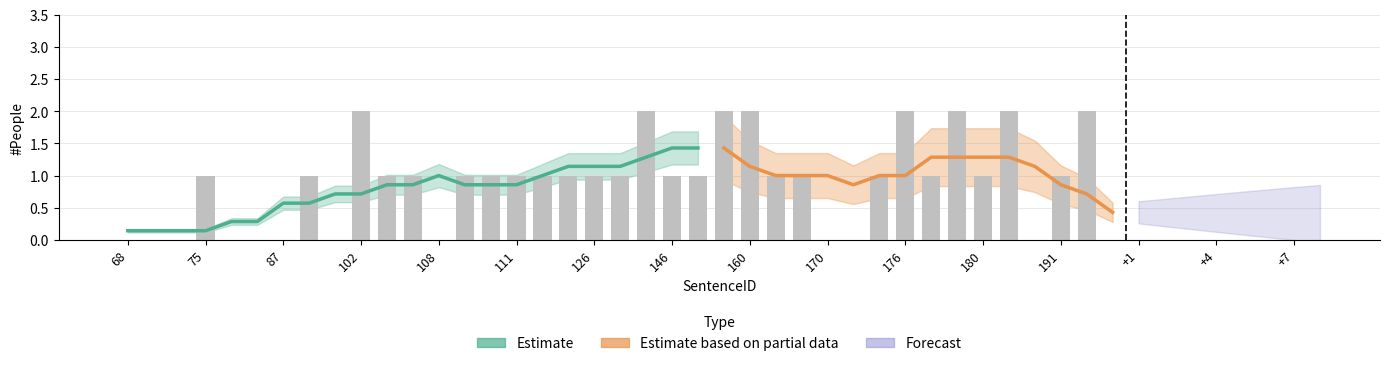

What is the difference between the maximum and minimum values?

2